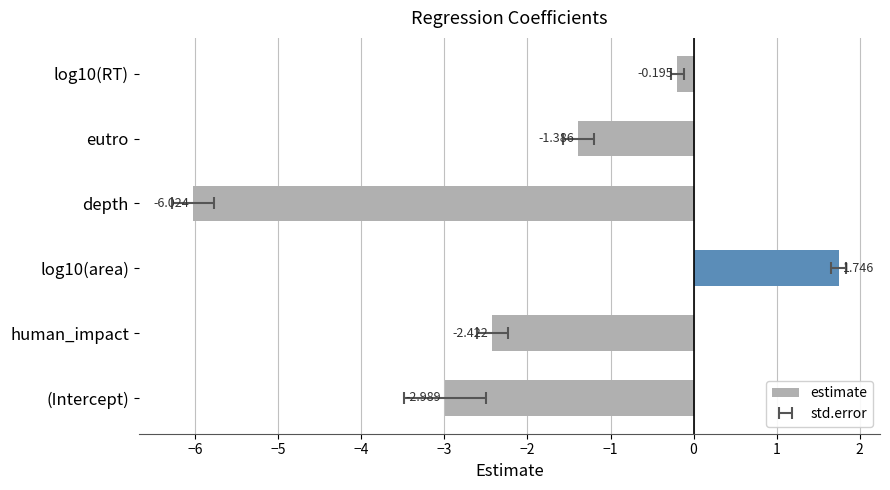

How many data points are above -1?

2